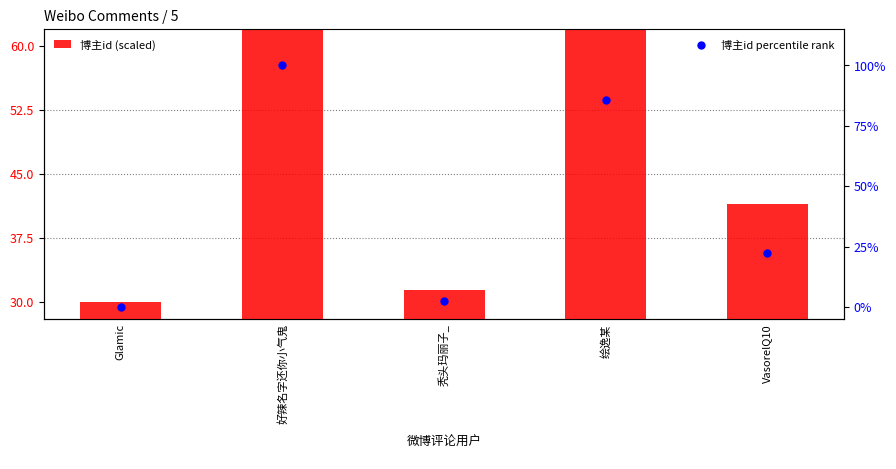

What are all the series names shown in the legend?

博主id (scaled), 博主id percentile rank